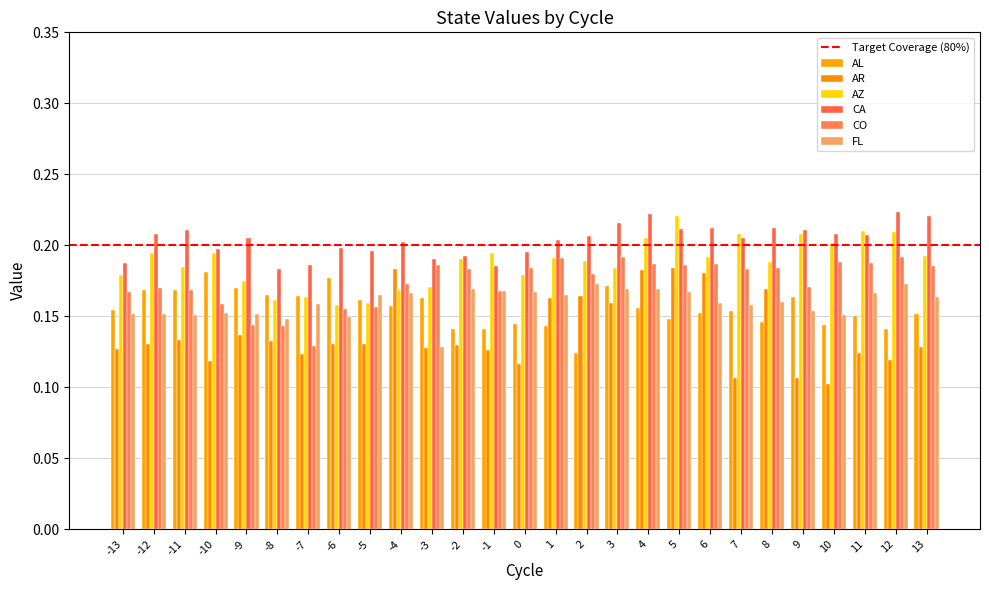

Is it true that CA equals 0.1 at 7?

False